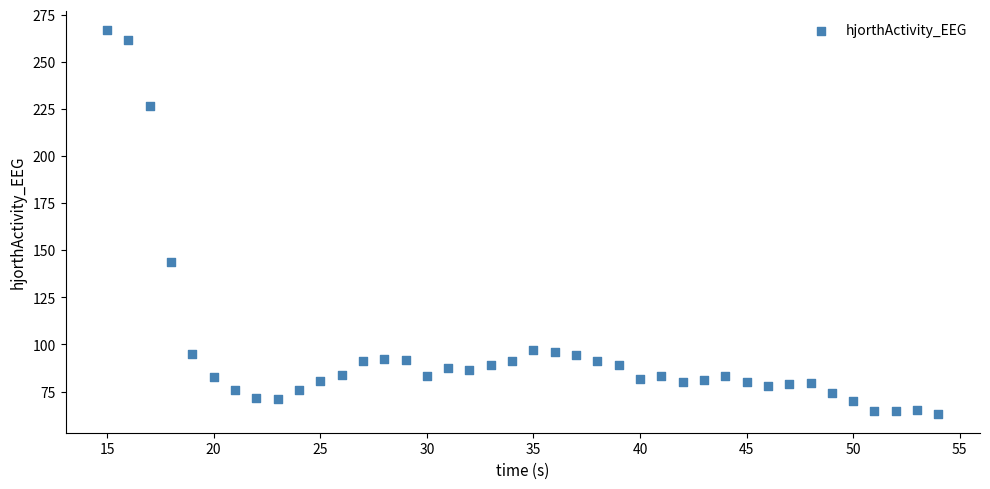

What is the range of X values (max minus min)?

39.0